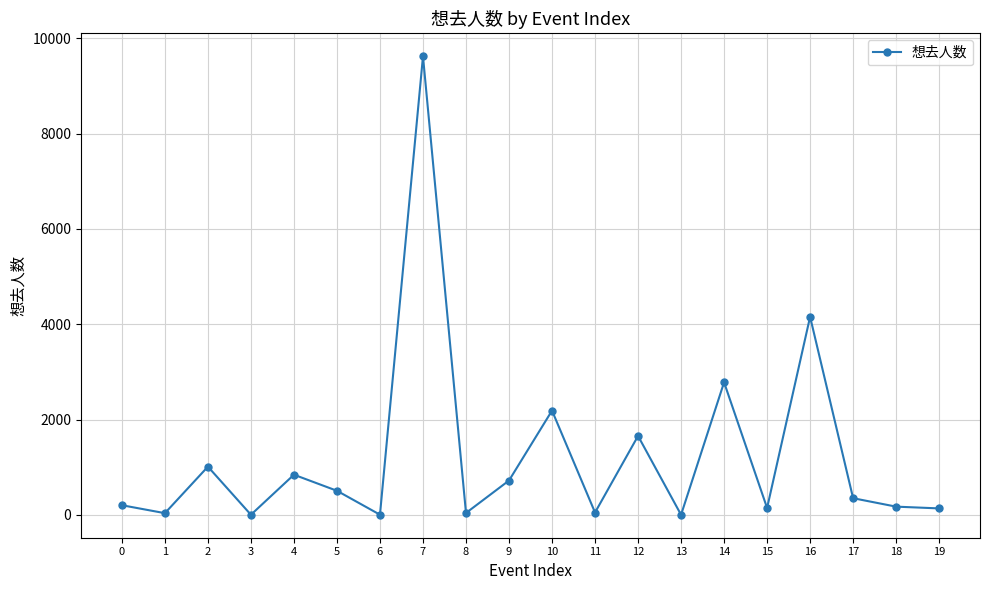

True or false: there are more than 1 points higher than both neighbors.

True